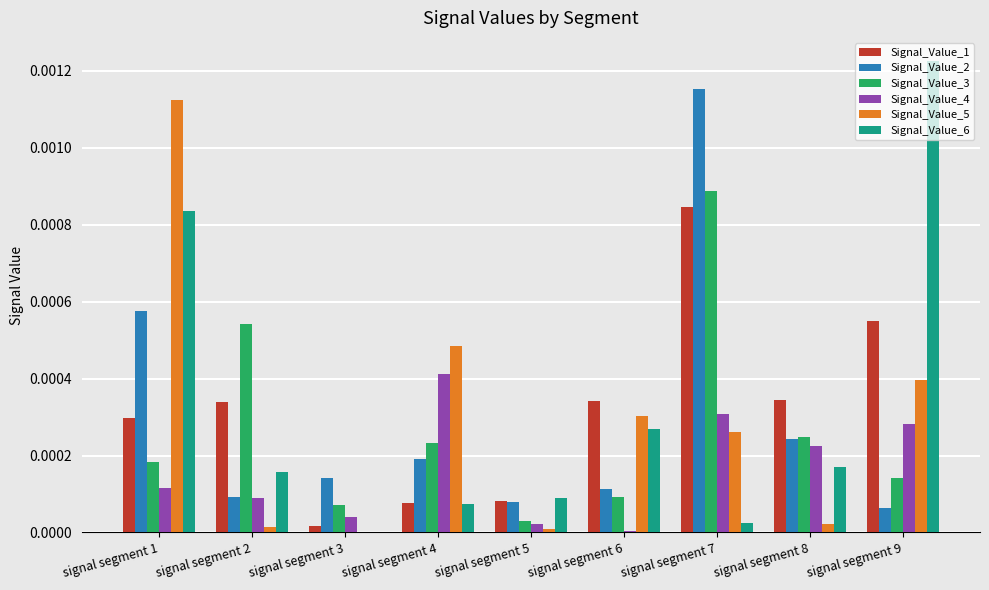

What are all the series names shown in the legend?

Signal_Value_1, Signal_Value_2, Signal_Value_3, Signal_Value_4, Signal_Value_5, Signal_Value_6